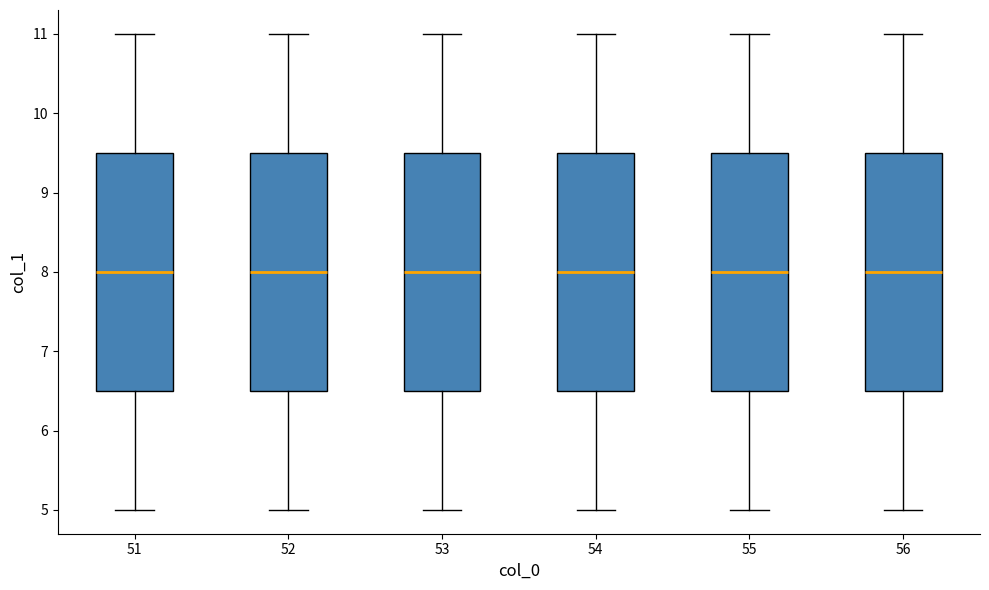

Where is the lower edge of the box at x = 55 on the y-axis? The values are not printed on the chart, so give them approximately, as read against the axis.

6.5